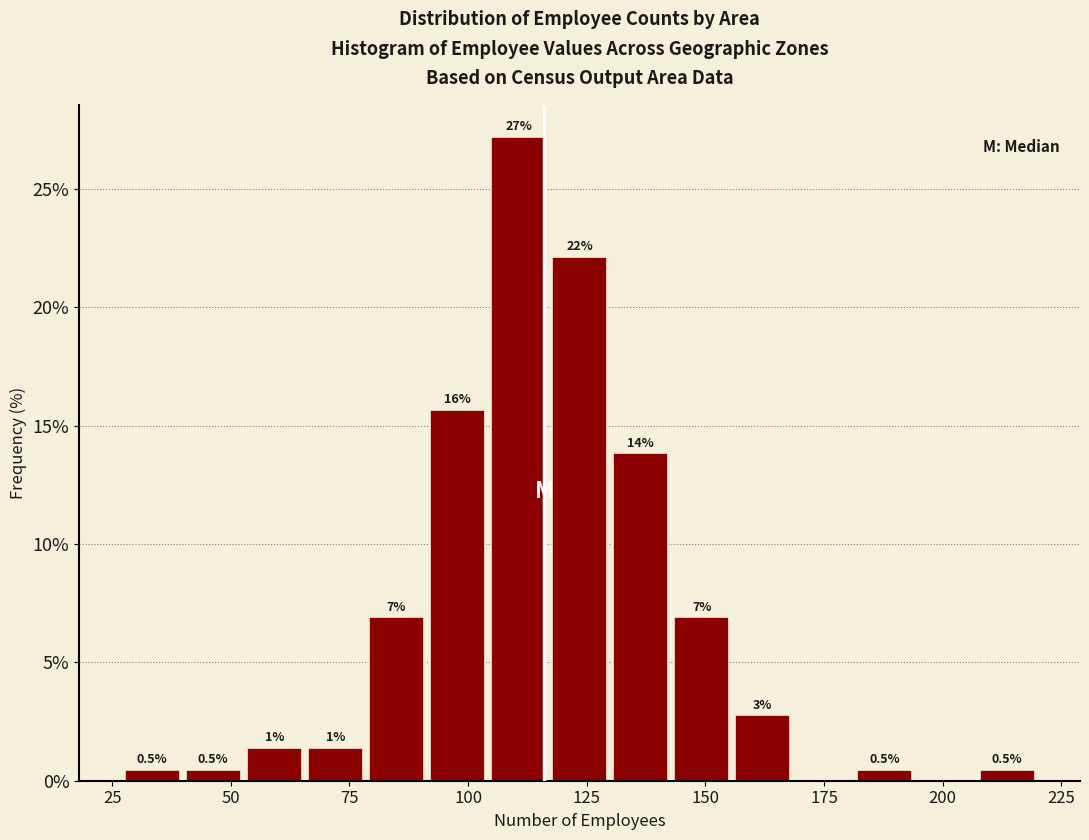

Read against the x-axis, roughly where is the centre of the tallest bar?

110